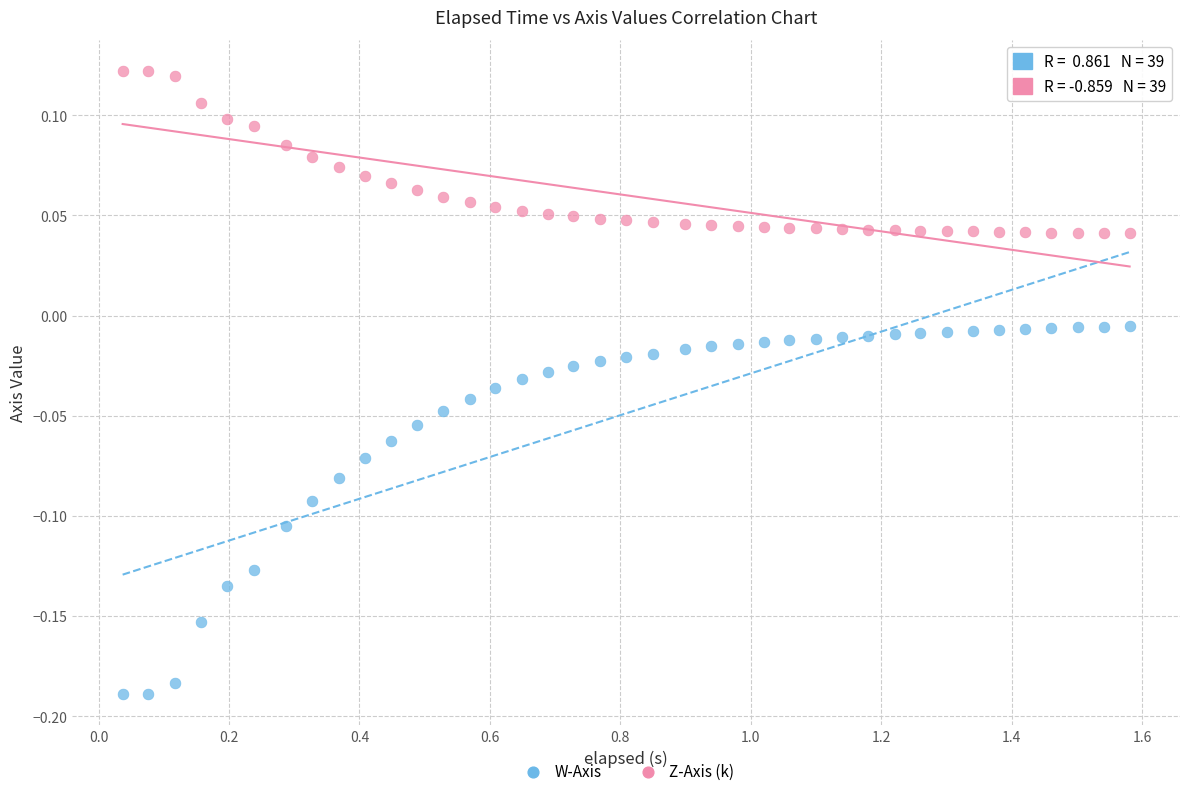

Which series has the widest spread of Y values?

W-Axis